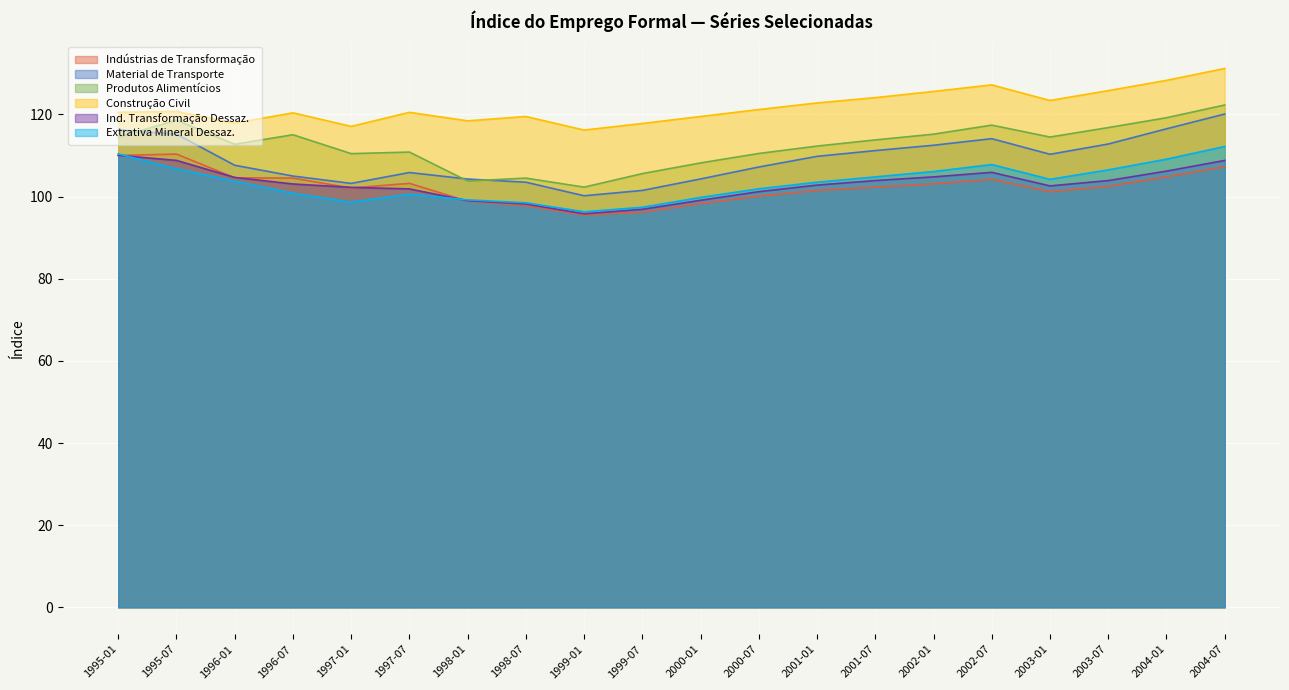

Where do Produtos Alimentícios and Material de Transporte first cross each other?

1995-01 and 1995-07